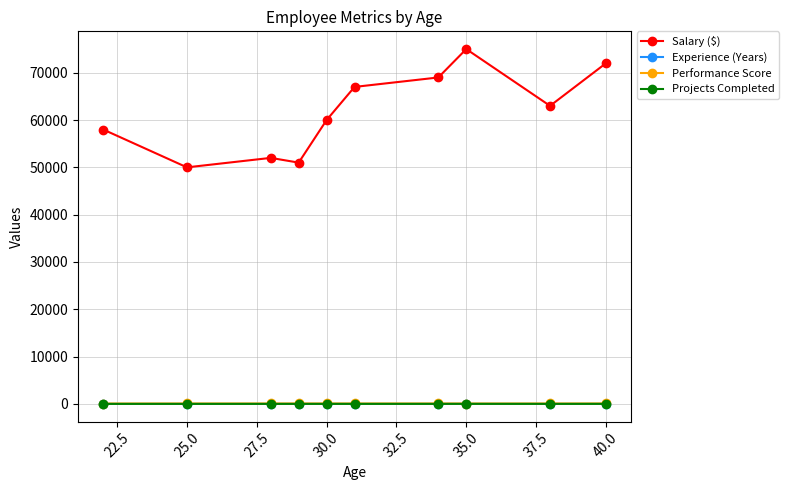

True or false: Salary ($) has more than 2 points higher than both neighbors.

False